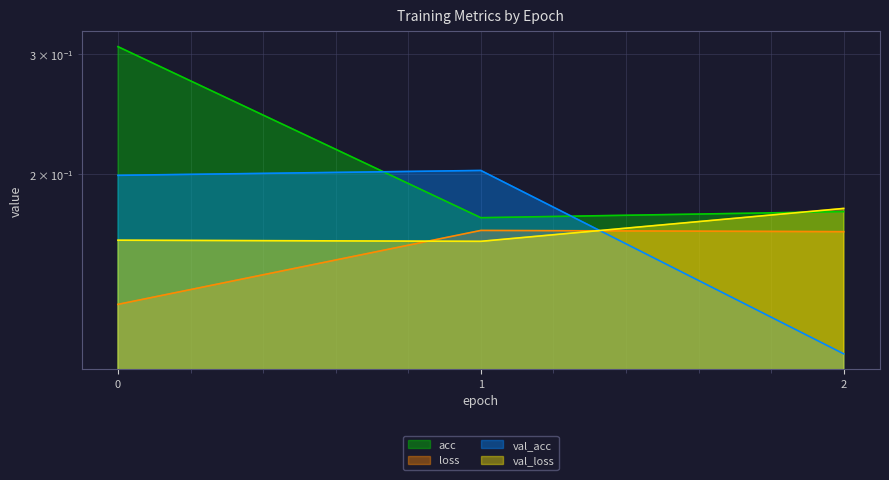

Reading left to right, what are all the values shown in this chart?

acc: 0=0.3	1=0.2	2=0.2
loss: 0=0.1	1=0.2	2=0.2
val_acc: 0=0.2	1=0.2	2=0.1
val_loss: 0=0.2	1=0.2	2=0.2